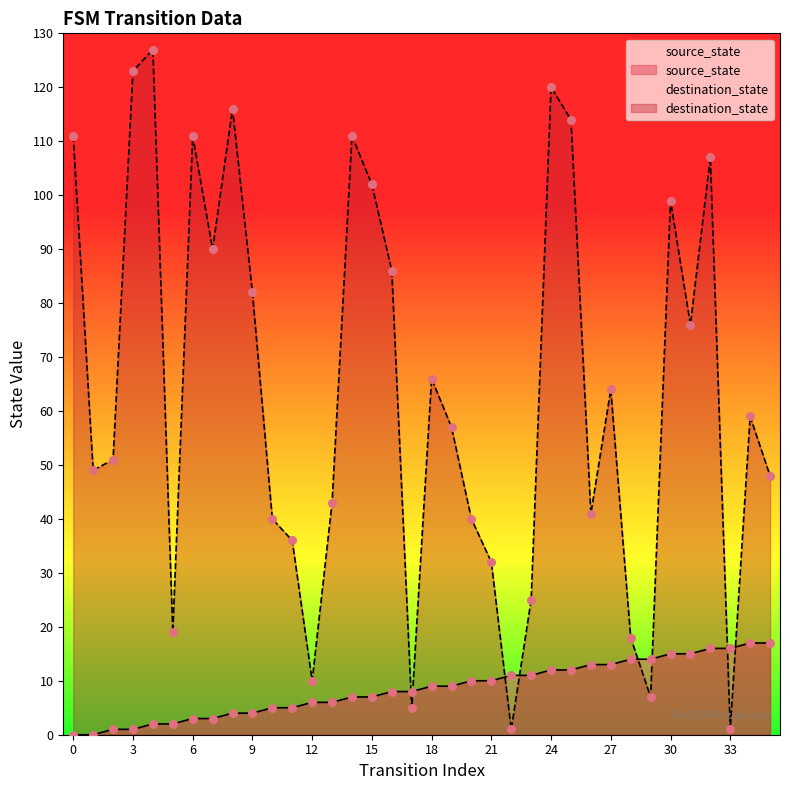

What are all the series names shown in the legend?

source_state, destination_state